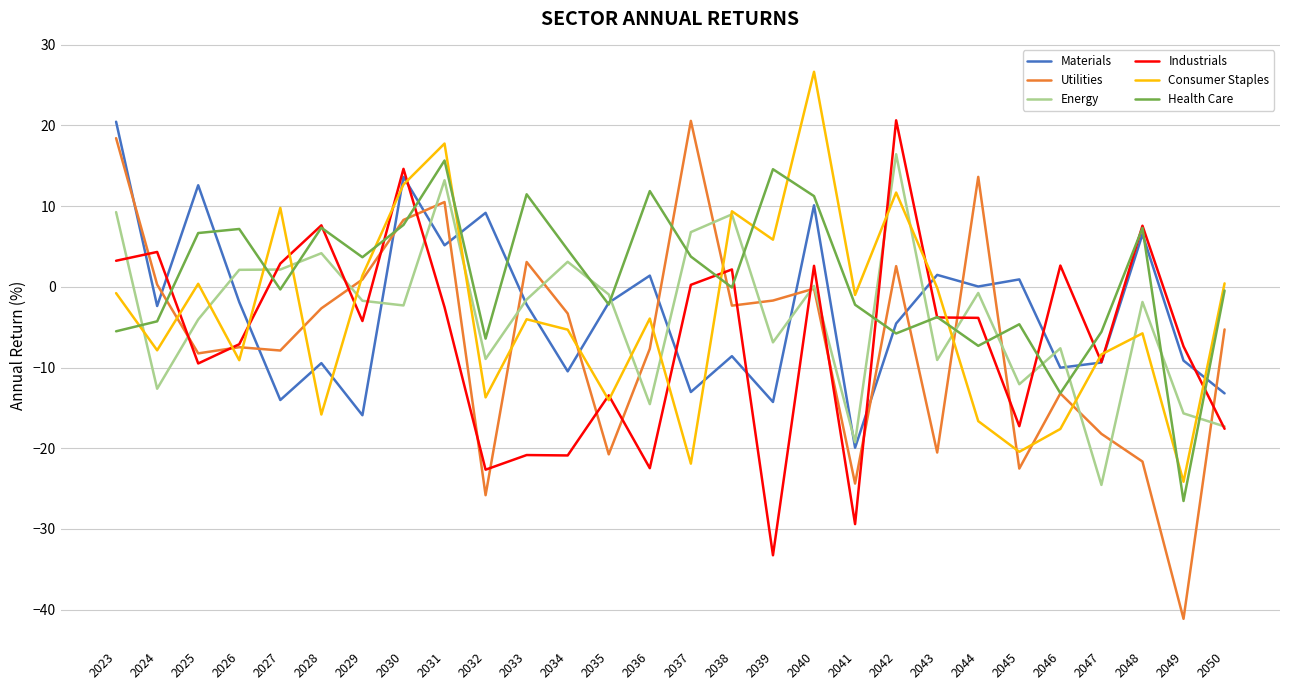

Where is the first local maximum for Materials?

2025